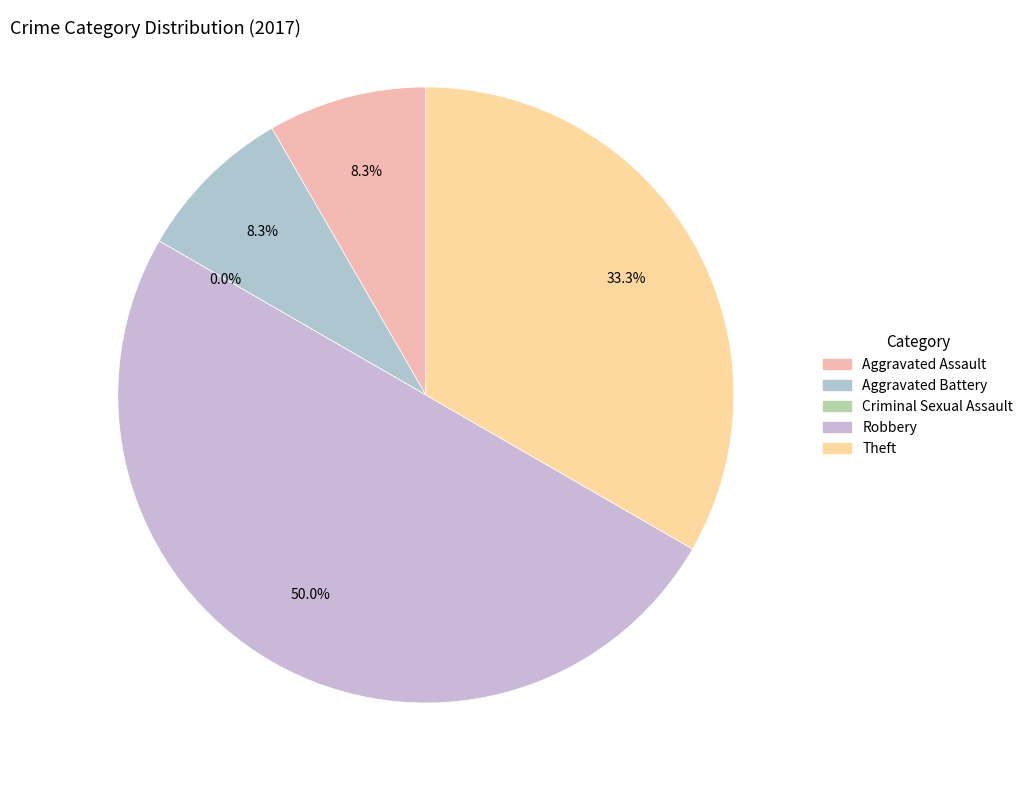

What is the change in value from Aggravated Battery to Theft?

+3